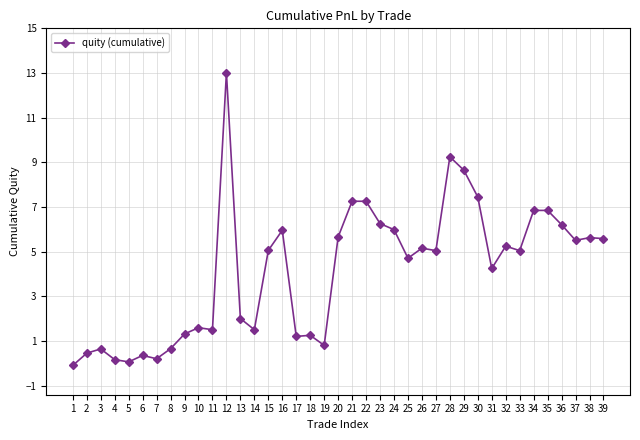

What is the greatest value displayed?

13.0